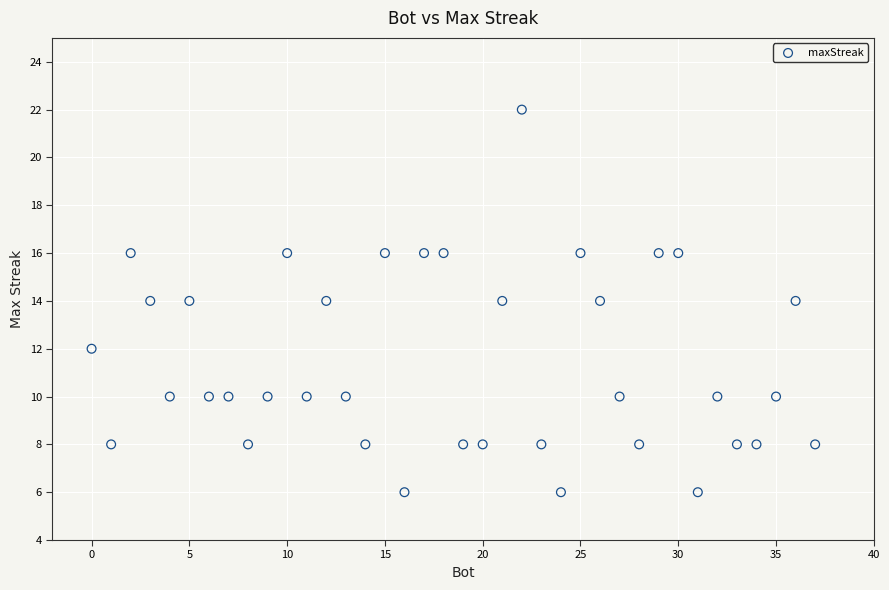

What is the range of Y values (max minus min)?

16